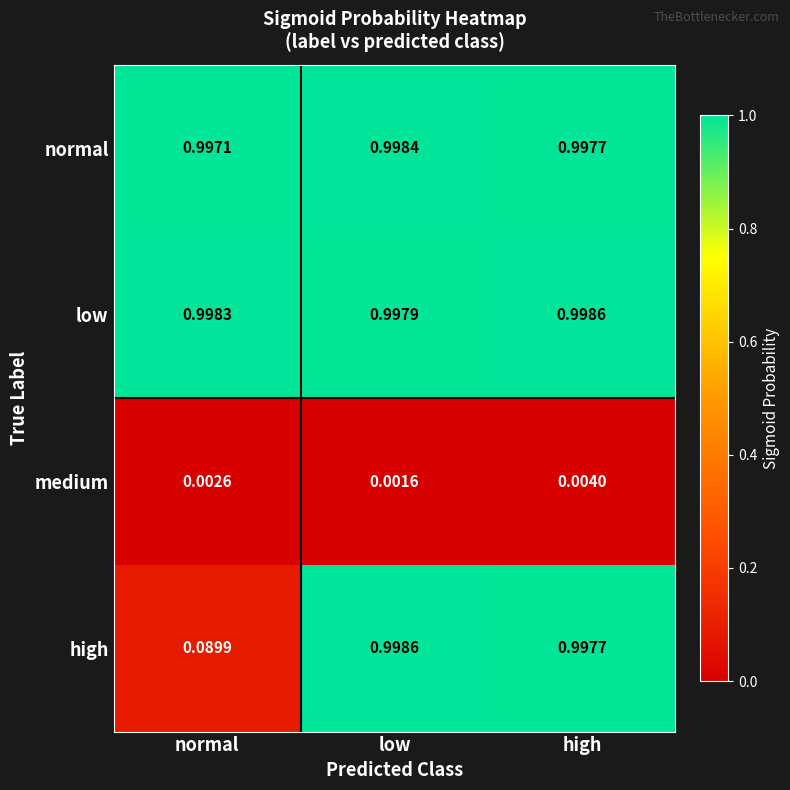

List the labels in order of high value, smallest first.

normal, high, low